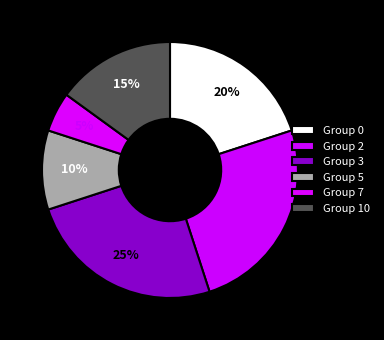

Does any single category account for the majority?

No